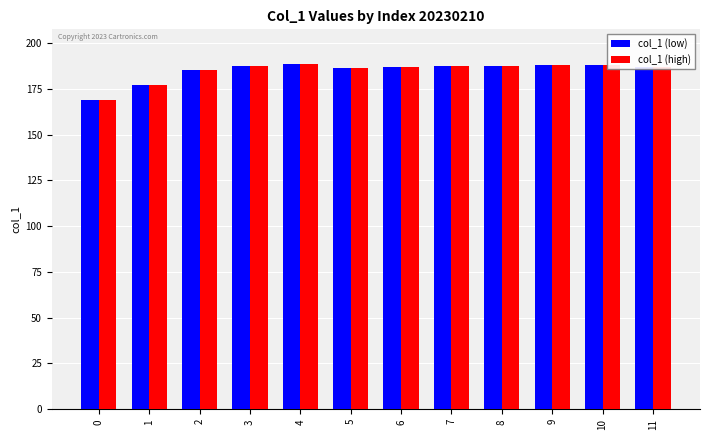

What is the difference between the maximum and second lowest values in the col_1 (high) series?

11.7